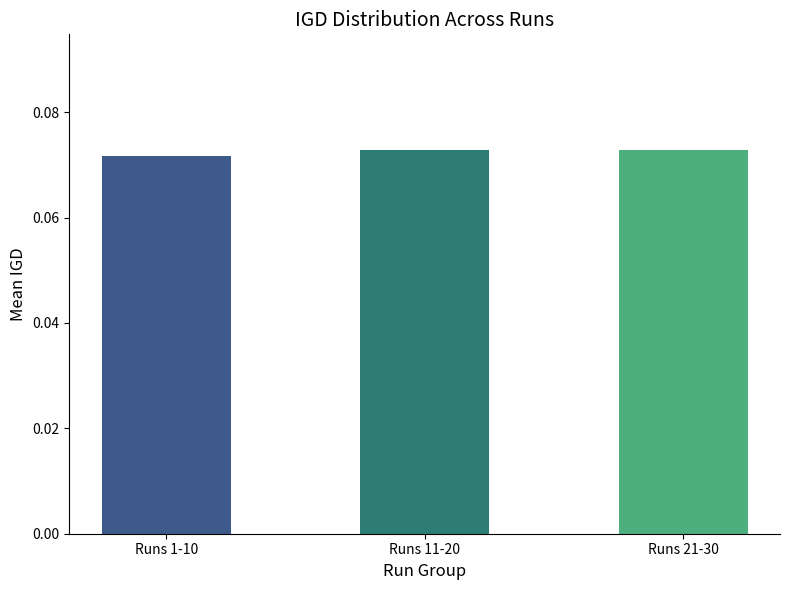

What is the label of the 3rd bar from the left?

Runs 21-30